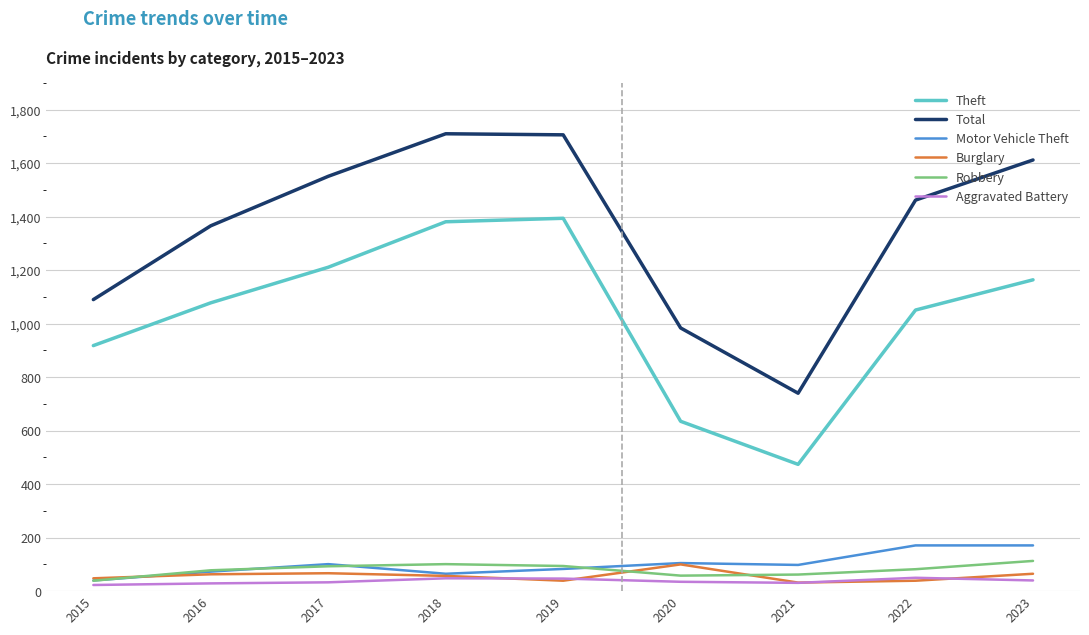

What is the difference between the Theft values at 2017 and 2020?

576